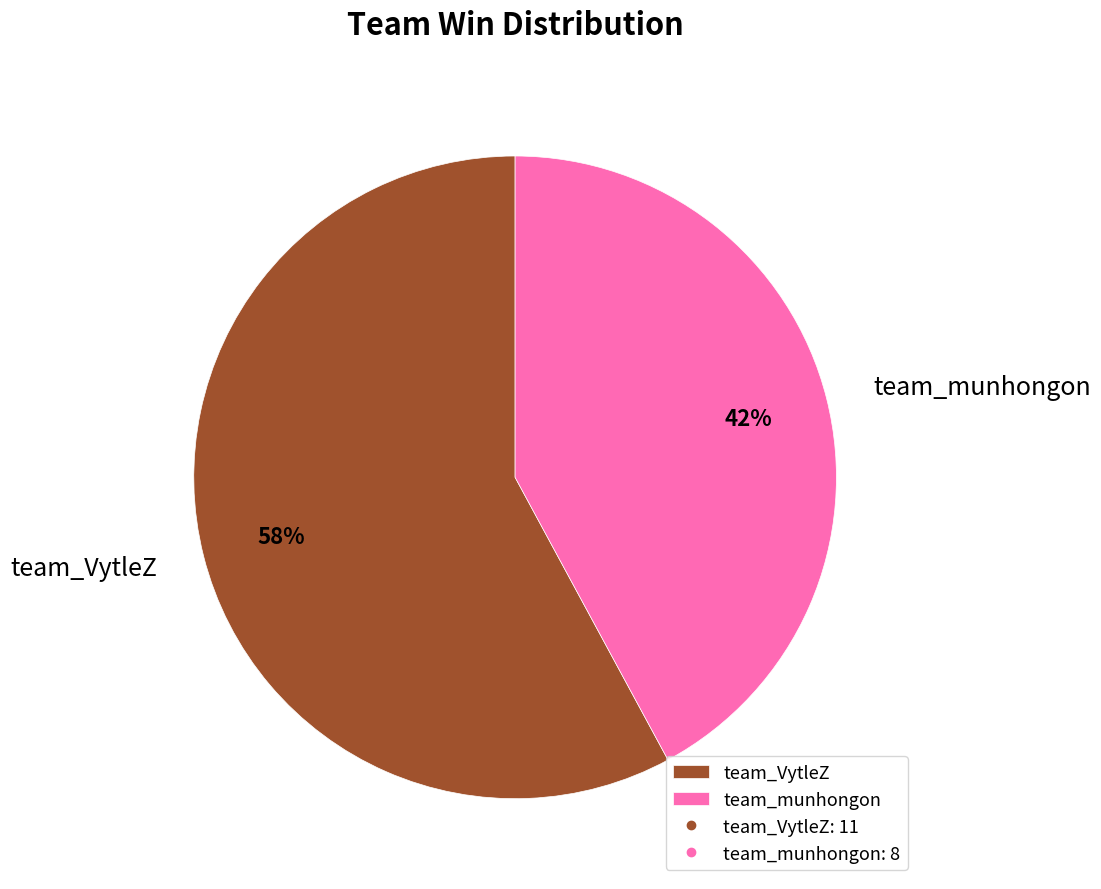

Combined, do team_VytleZ and team_munhongon account for over 50%?

Yes